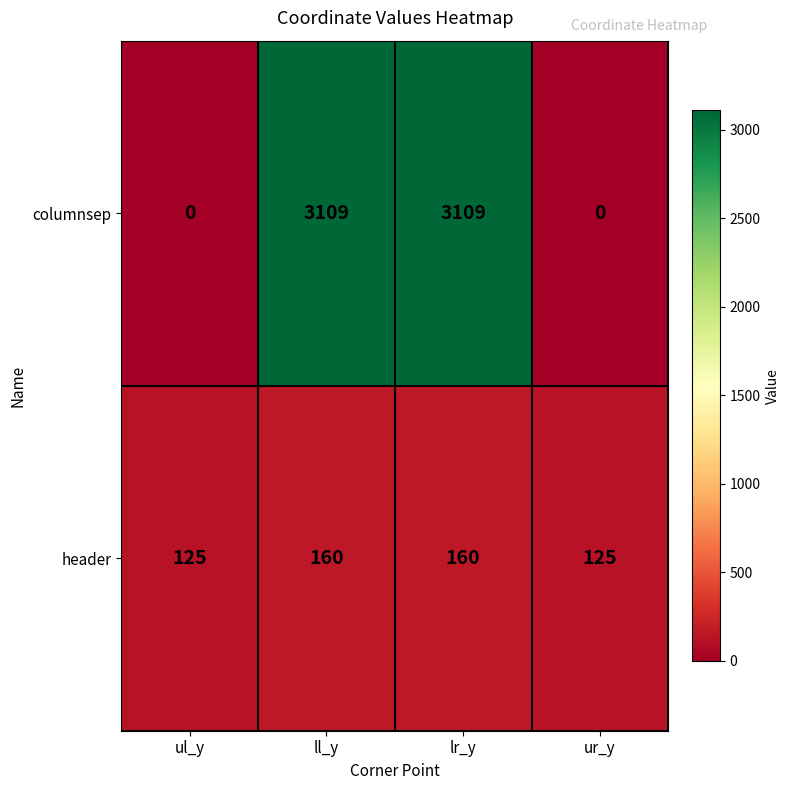

What is the total value across all series at lr_y?

3269